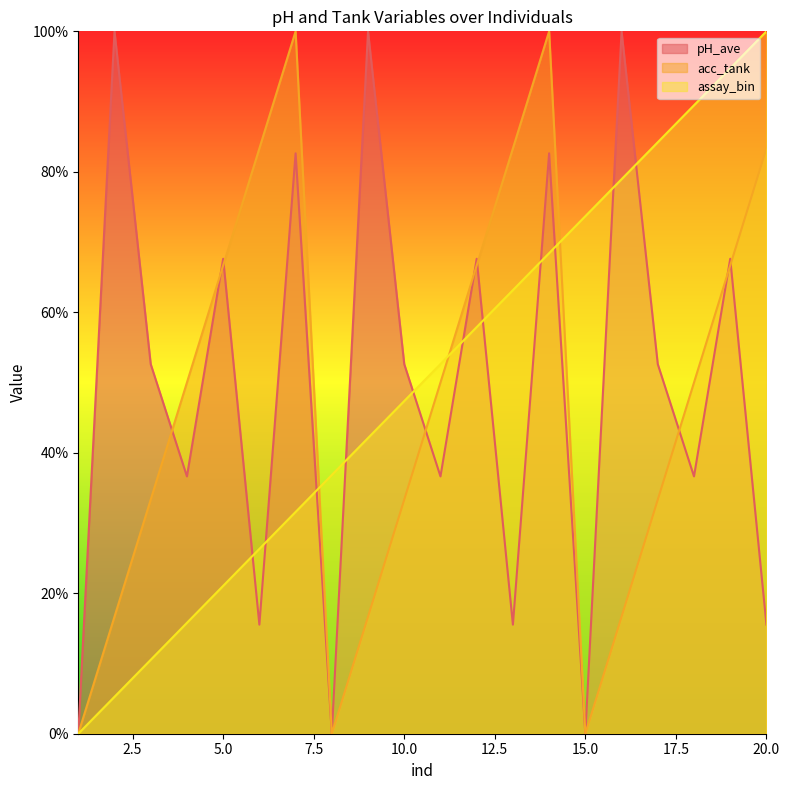

At how many categories does at least one series exceed 97?

6